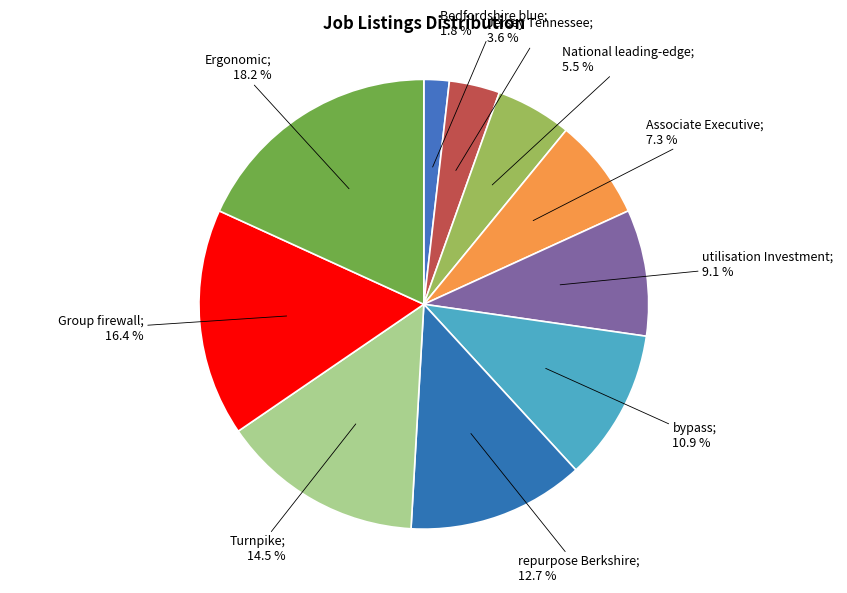

How many slices are in this pie chart?

10